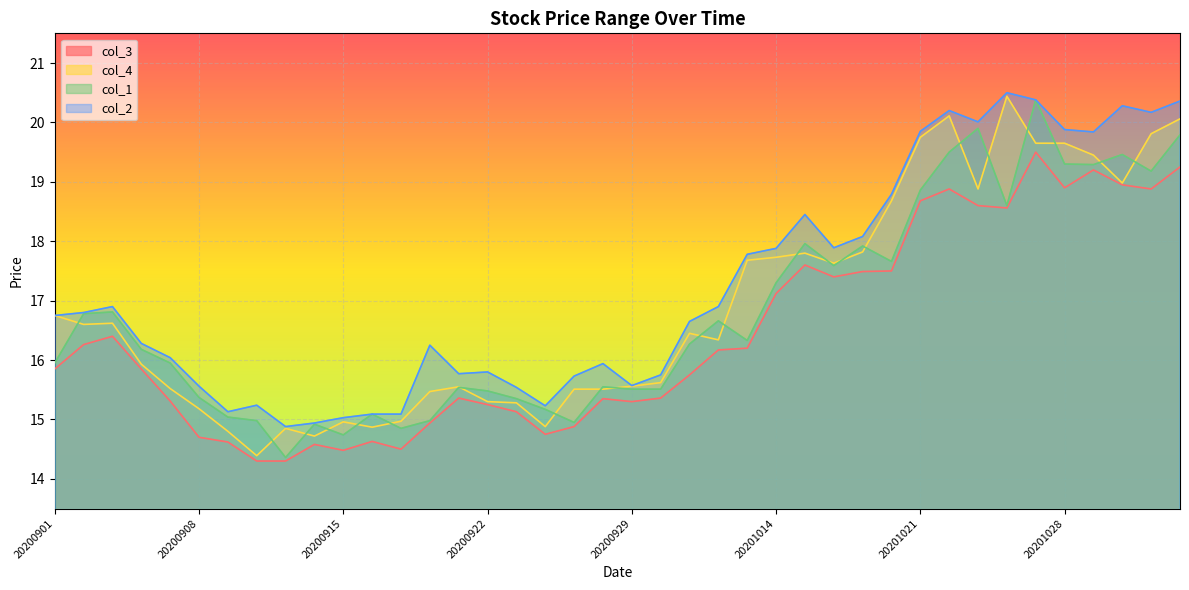

Which label corresponds to the smallest value in the chart?

20200910